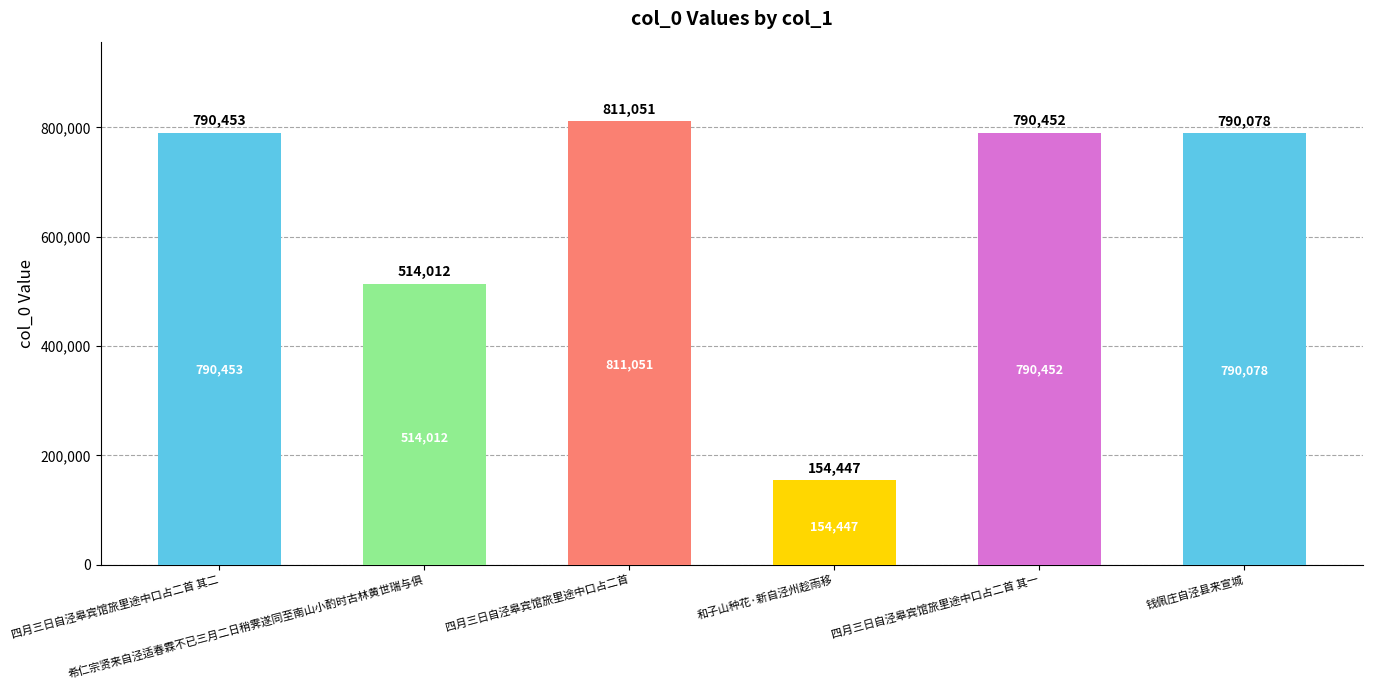

Reading left to right, transcribe all the data shown in this chart.

790453	514012	811051	154447	790452	790078